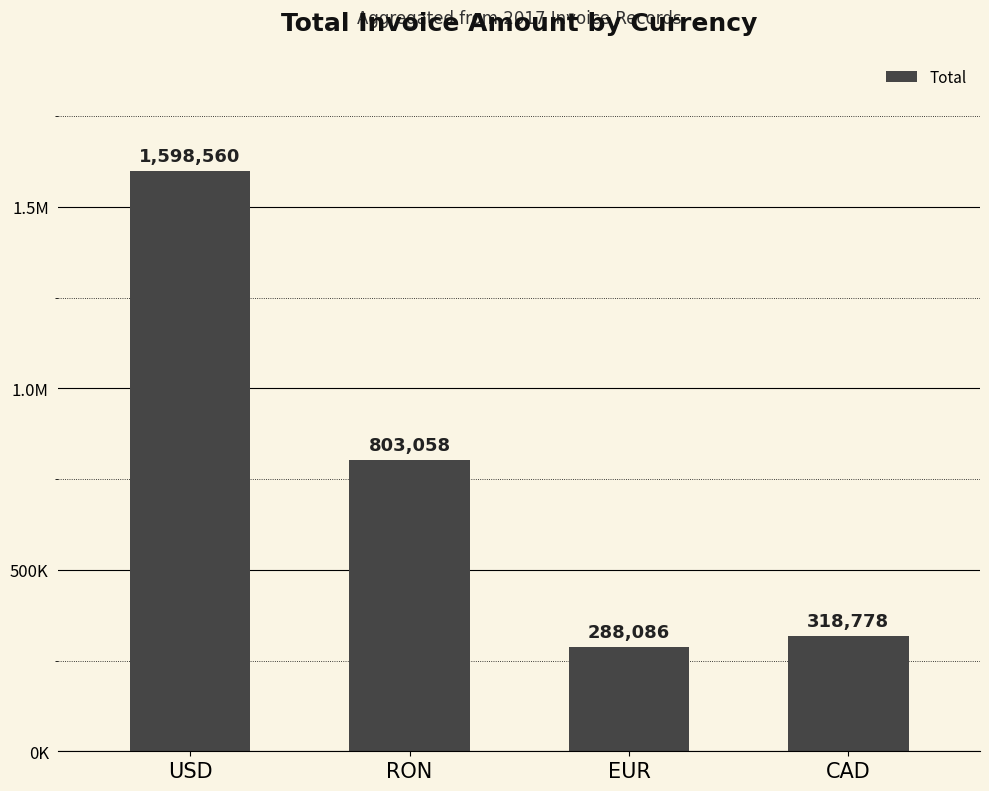

Does the chart contain any negative values?

No